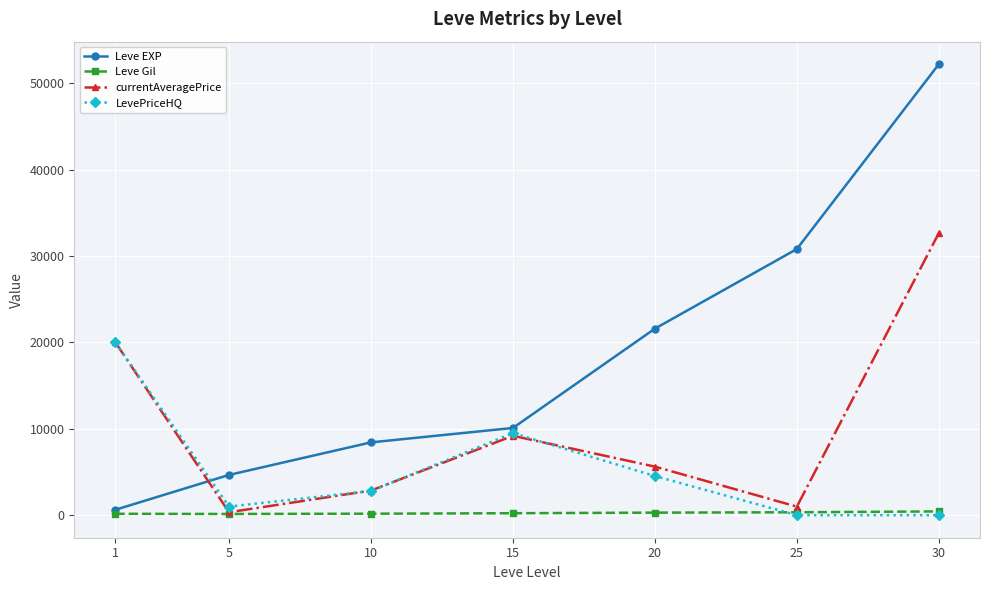

What is the maximum value shown in the chart?

52220.0